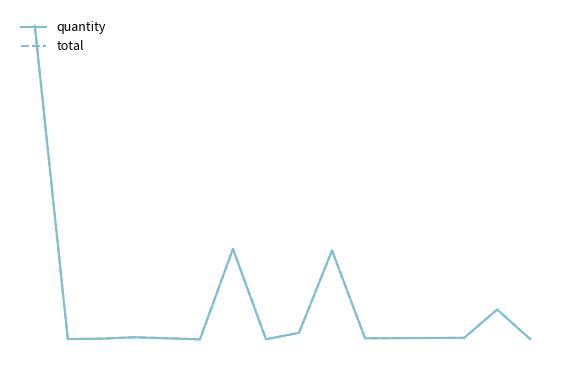

Does the chart have visible grid lines?

No